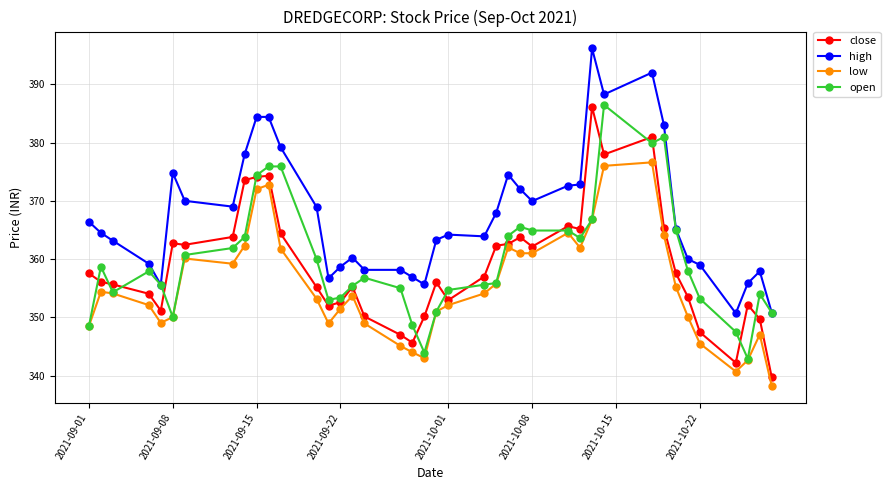

What is the minimum value for open?

342.9